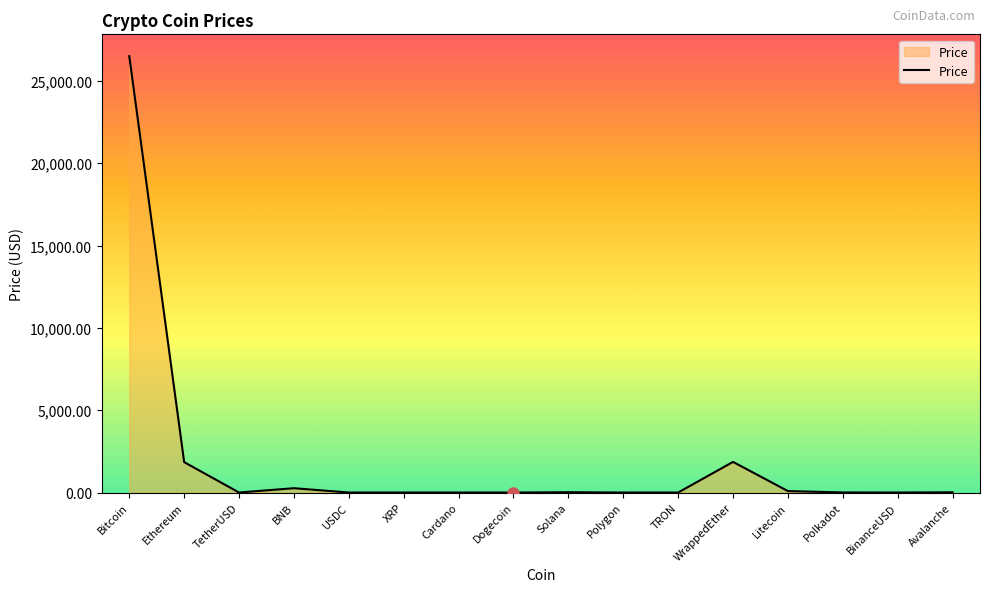

Which label corresponds to the largest value in the chart?

Bitcoin